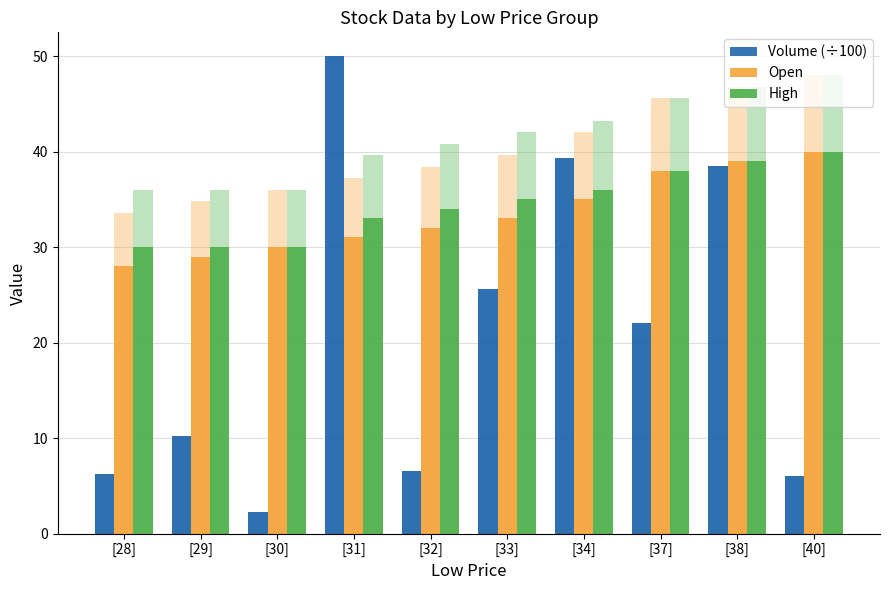

Which series has the largest total across all categories?

High